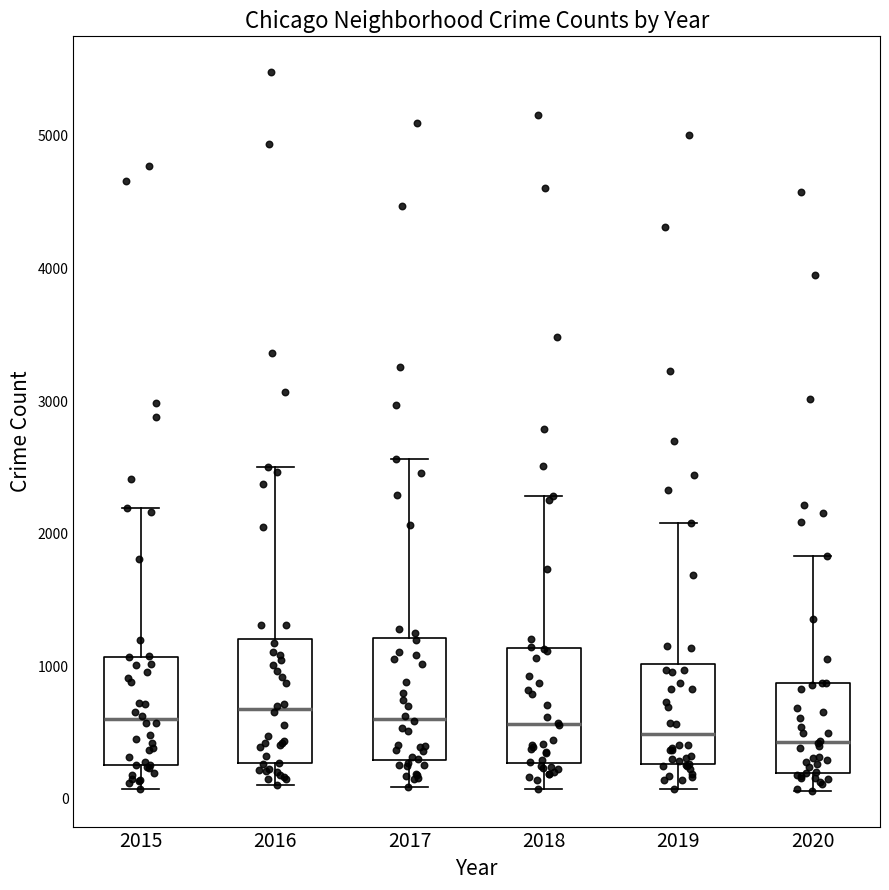

Reading left to right, transcribe this box plot: for each box, give where its median line is, the range the box spans, and where its two whiskers end, as read against the y-axis. The values are not printed on the chart, so give them approximately, as read against the axis.

2015: median 600, box 300 to 1100, whiskers 100 to 2200
2016: median 700, box 300 to 1200, whiskers 100 to 2500
2017: median 600, box 300 to 1200, whiskers 100 to 2600
2018: median 600, box 300 to 1100, whiskers 100 to 2300
2019: median 500, box 300 to 1000, whiskers 100 to 2100
2020: median 400, box 200 to 900, whiskers 100 to 1800